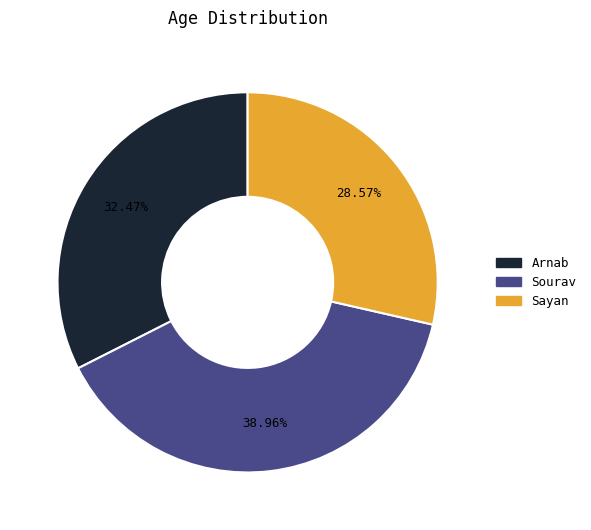

Do Arnab and Sayan together represent more than half of the pie?

Yes